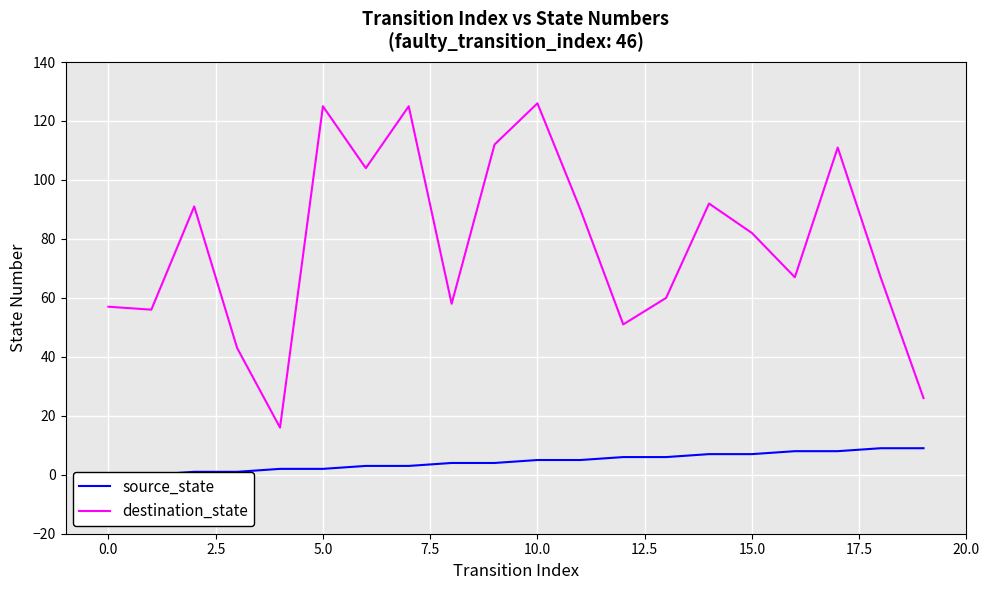

What is the minimum value for destination_state?

16